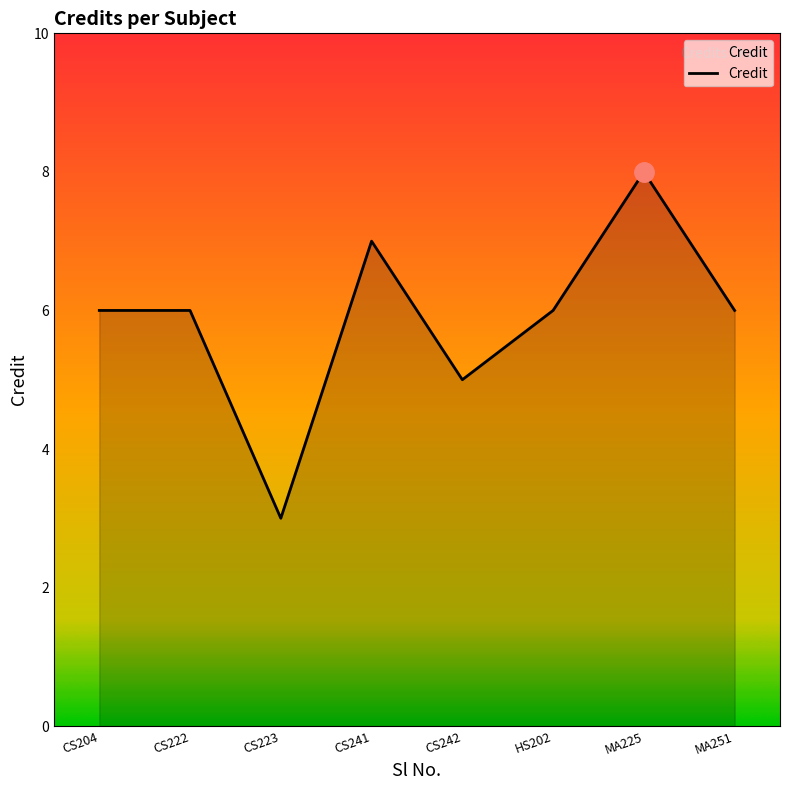

At which label is the value closest to 5?

CS242